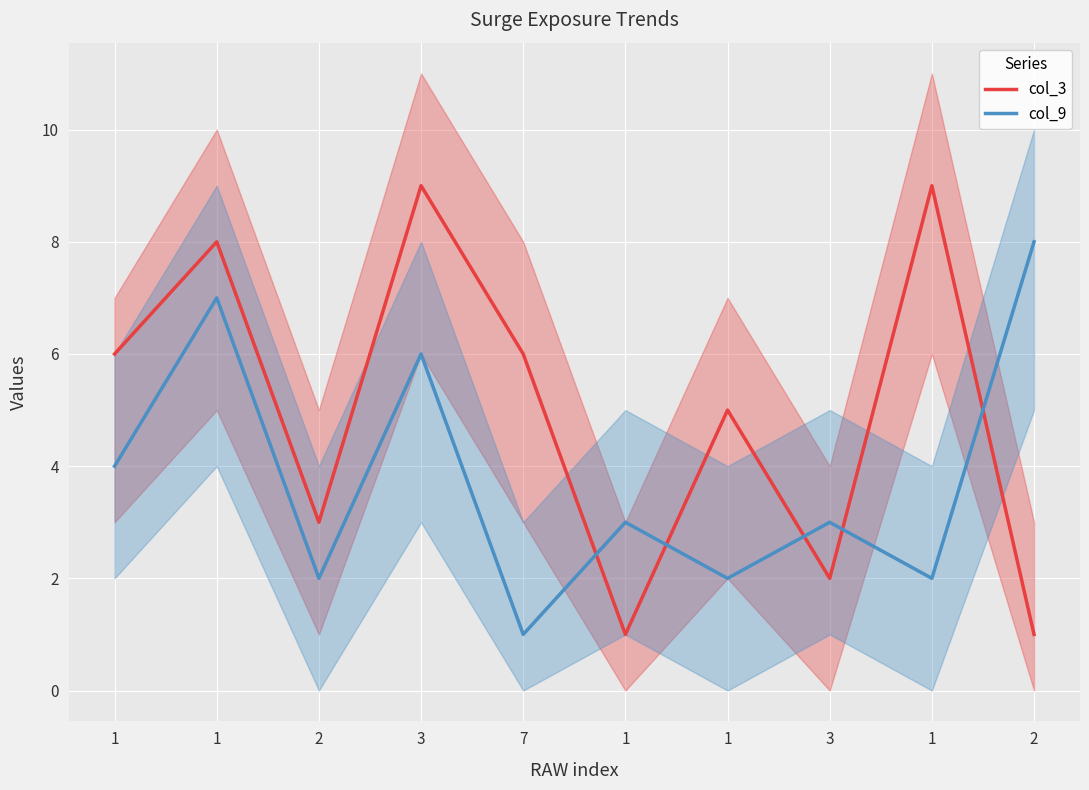

Count the number of data series in this chart.

2